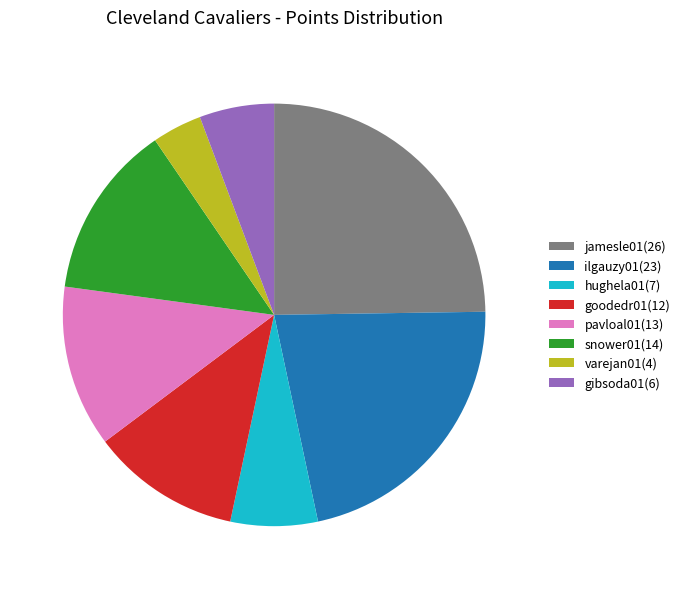

Is it true that varejan01(4) is 4% of the pie?

True